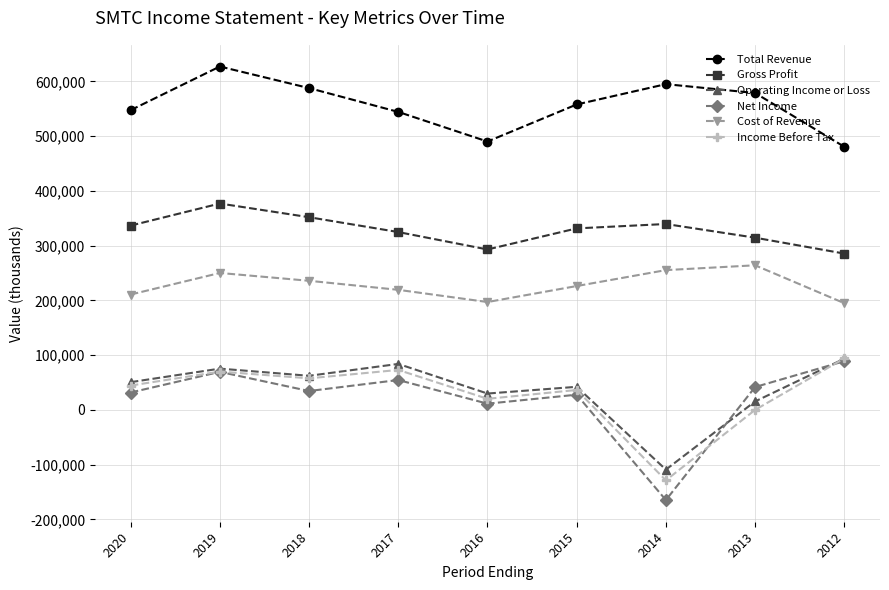

Which category has the highest value across all series?

2019